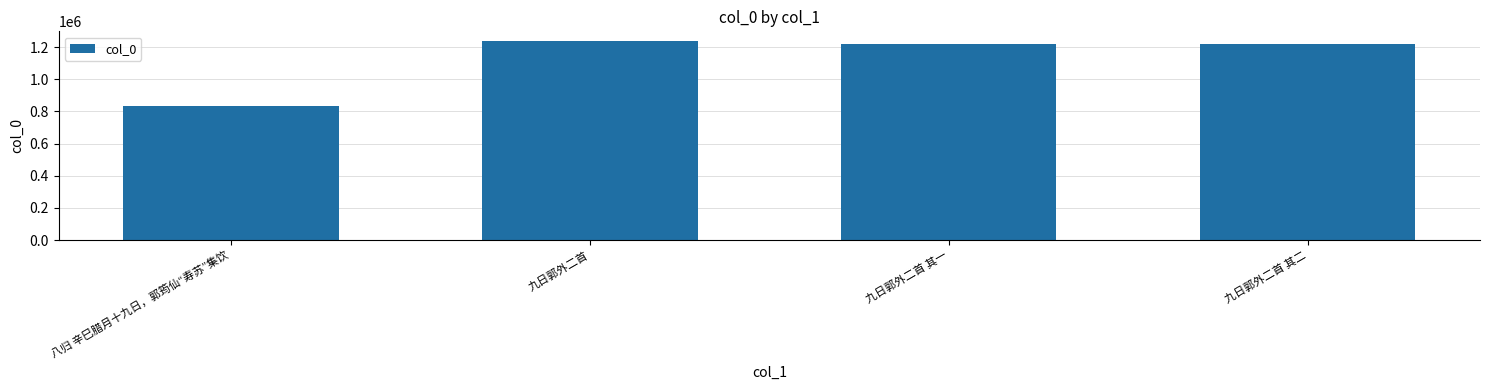

What is the greatest value displayed?

1237010